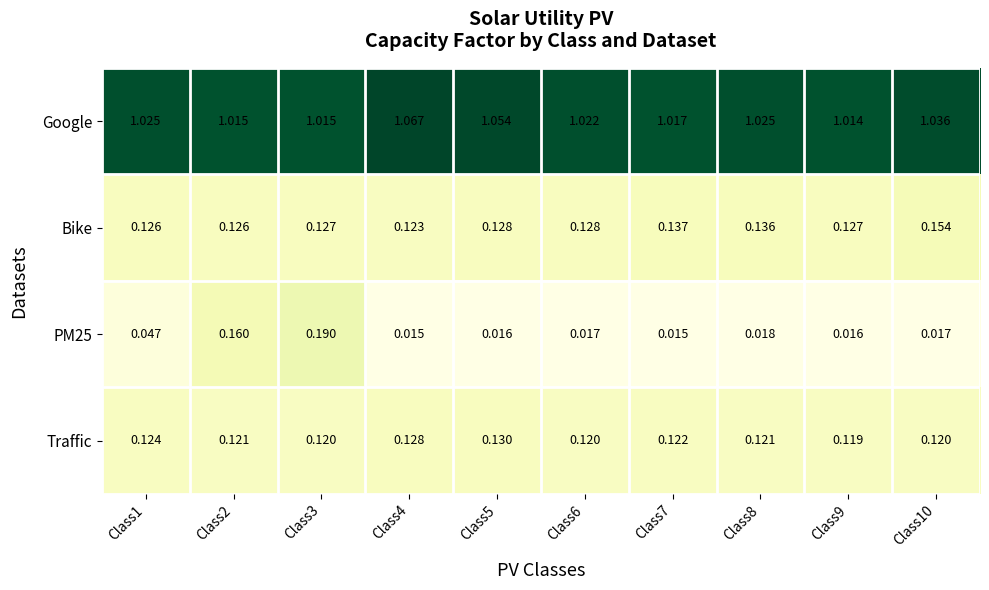

At how many categories does at least one series exceed 0?

10